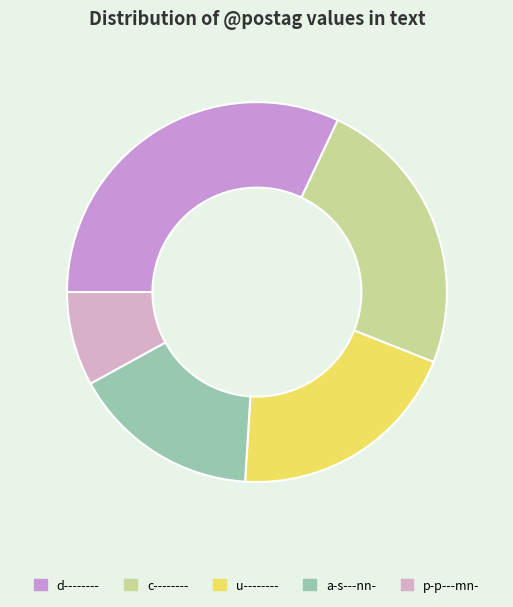

How many segments does this pie chart have?

5